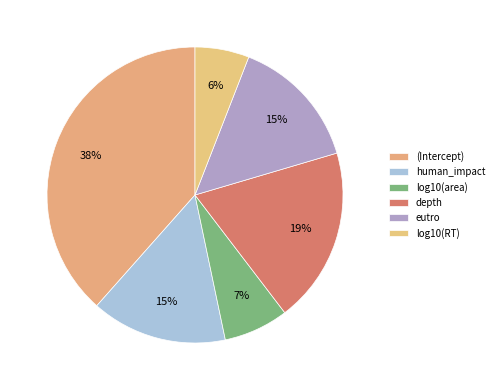

How many segments does this pie chart have?

6